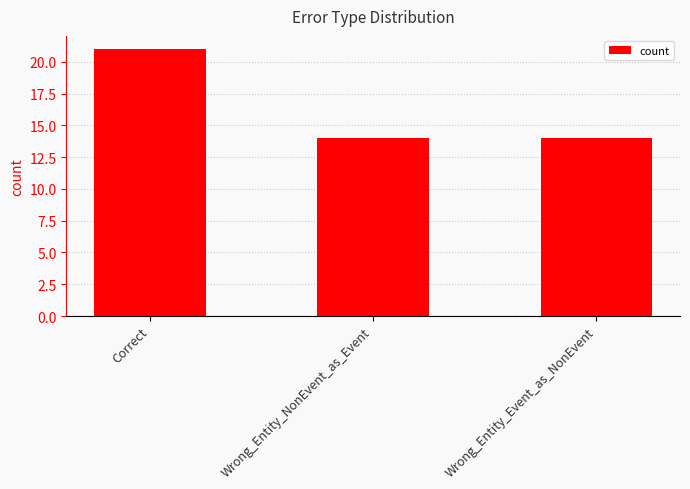

What is the label of the 1st bar from the right?

Wrong_Entity_Event_as_NonEvent